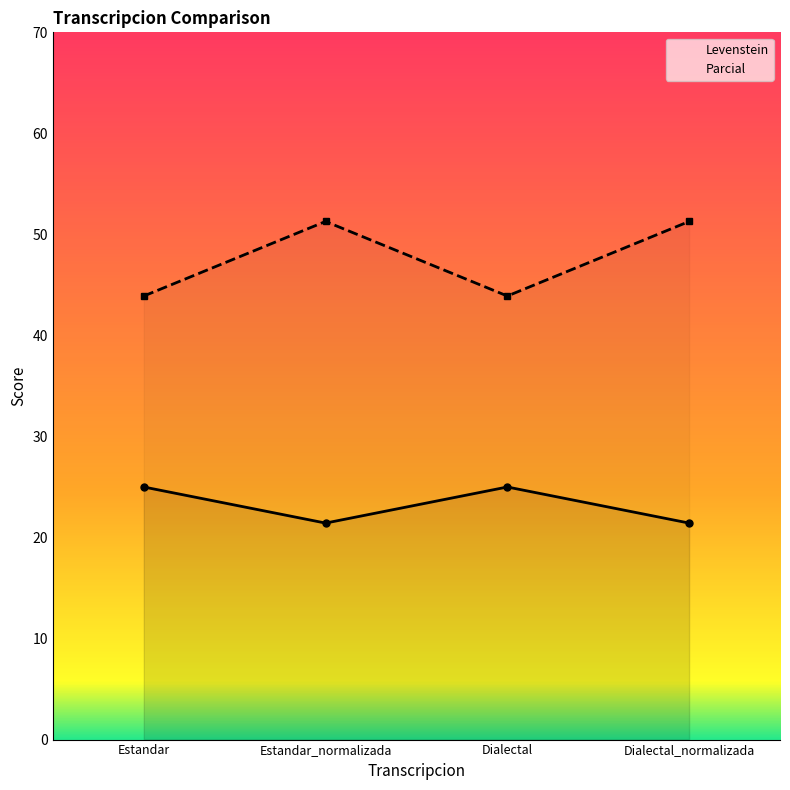

True or false: Levenstein and Parcial intersect in this chart.

False